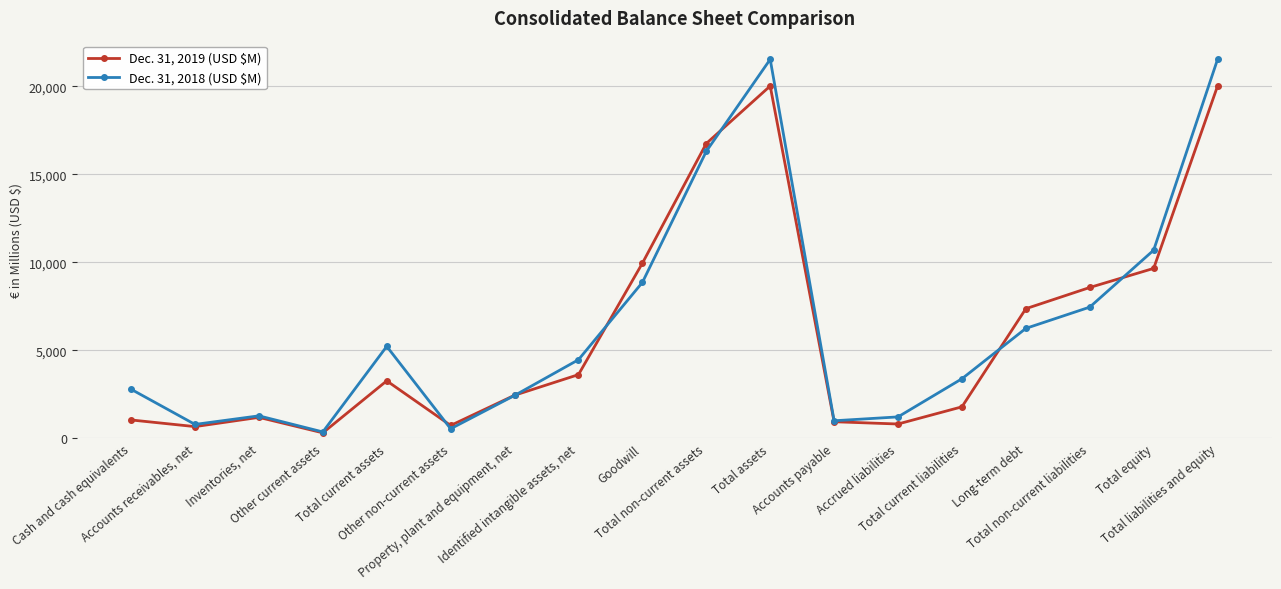

What is the label of the 13th point from the left?

Accrued liabilities